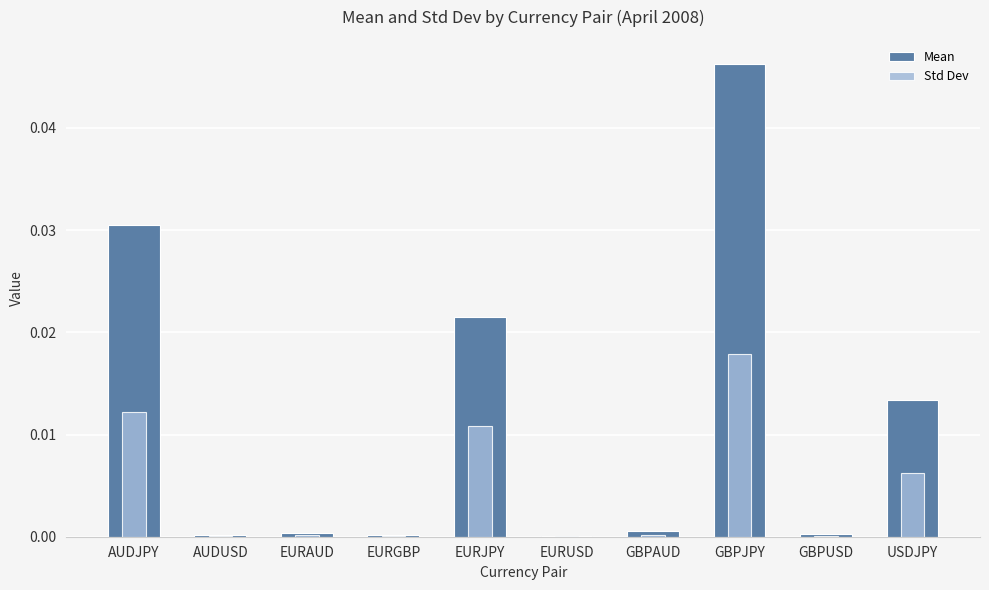

Count the number of categories in the chart.

10